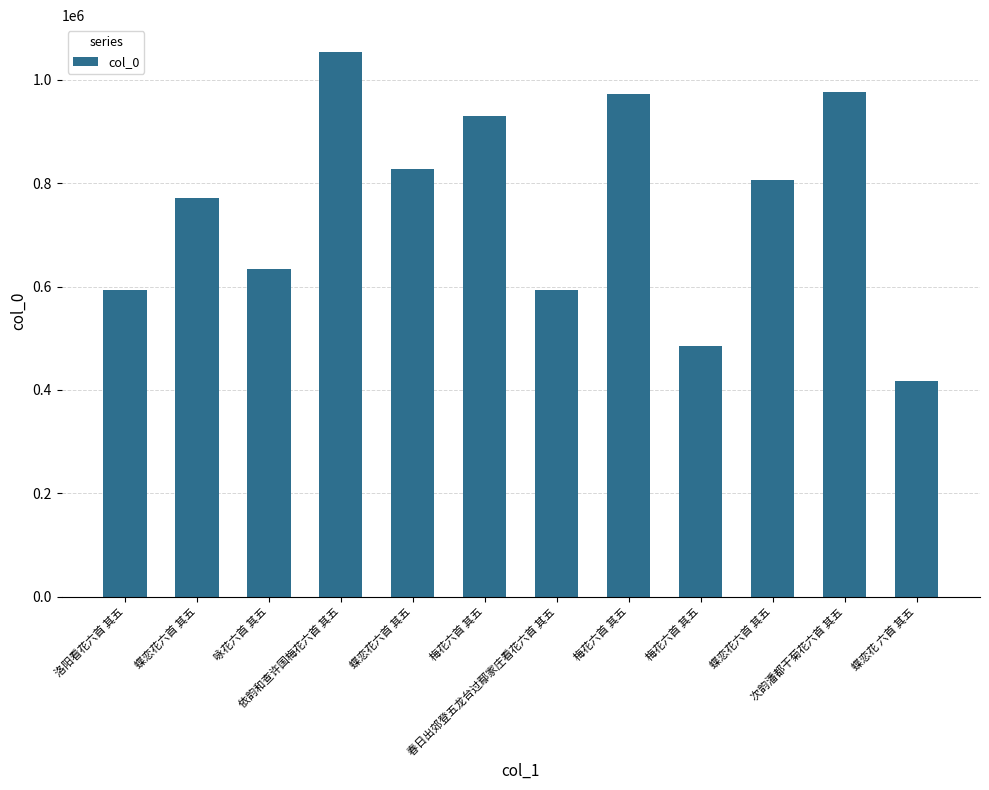

At which label does the data first exceed 806529?

依韵和查许国梅花六首 其五